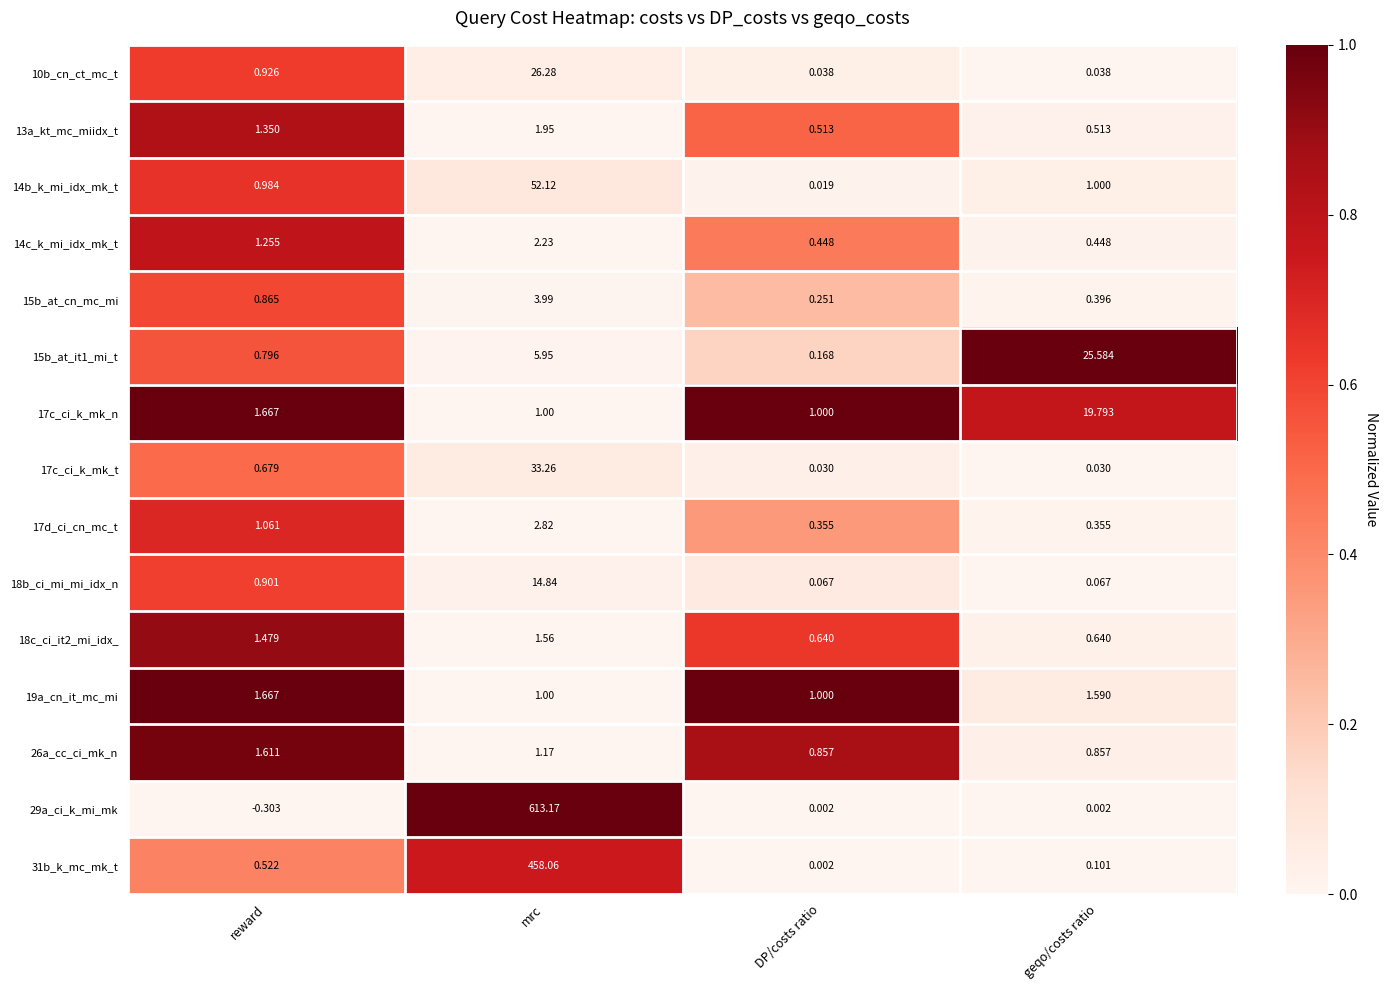

At which label does 14b_k_mi_idx_mk_t reach its peak?

mrc